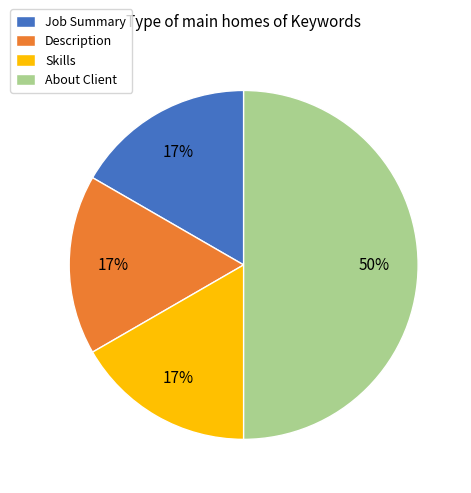

Which category has the biggest portion of the pie?

About Client